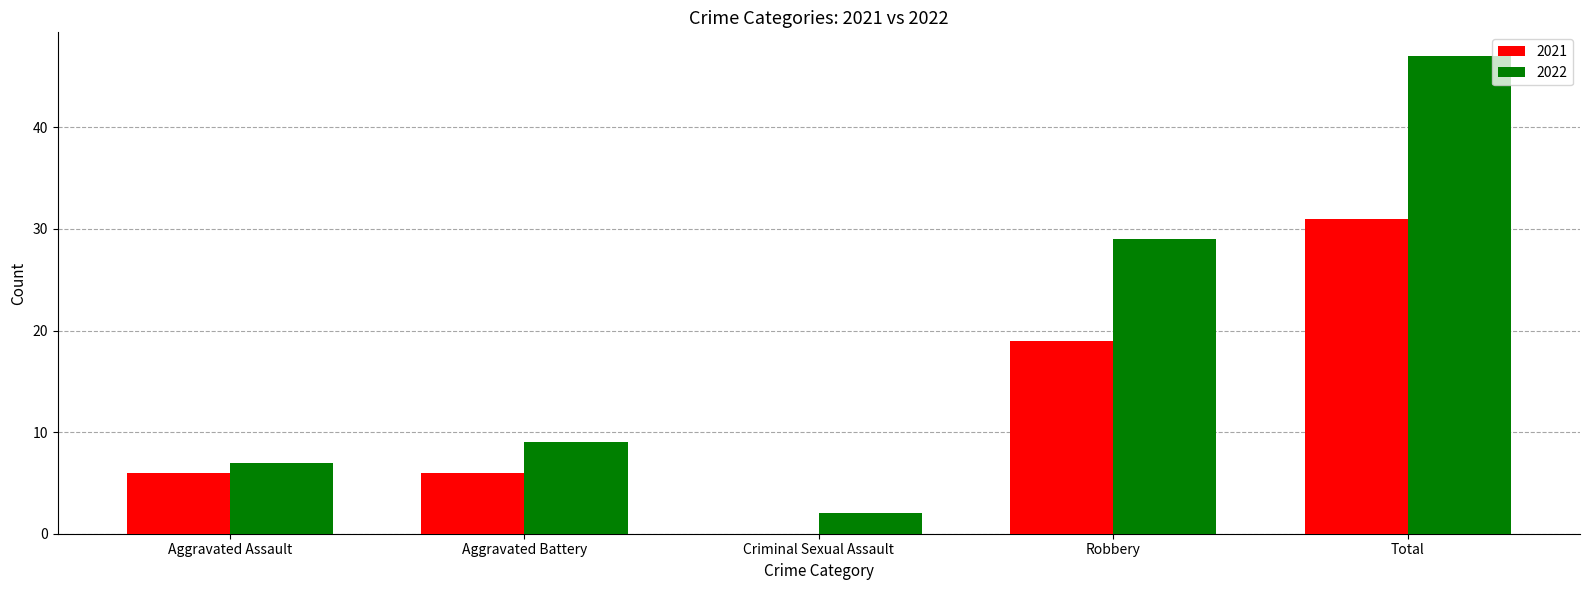

Count the number of categories in the chart.

5